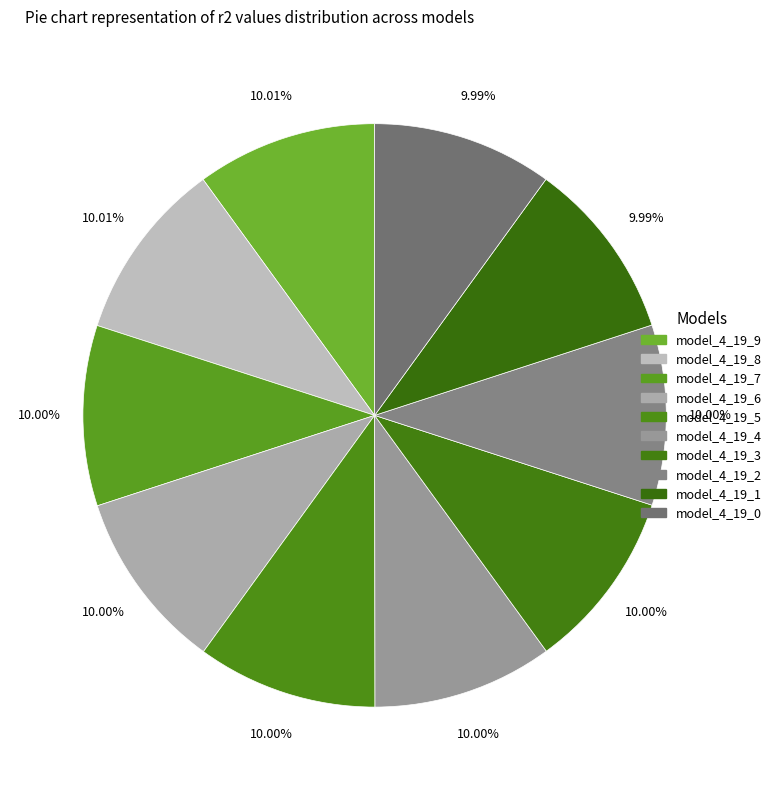

Do model_4_19_7 and model_4_19_2 together represent more than half of the pie?

No